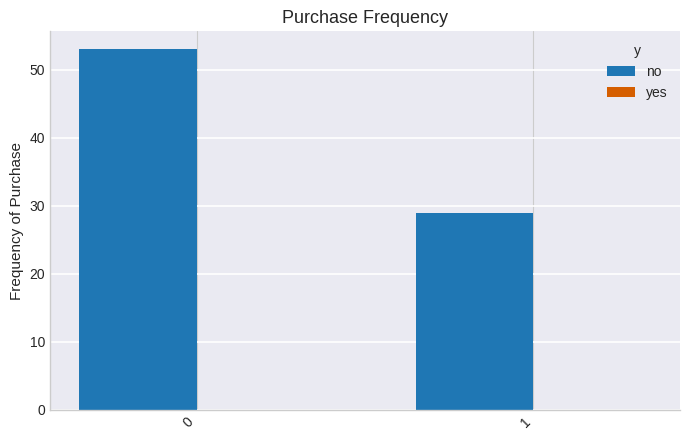

Does the chart contain stacked bars?

No